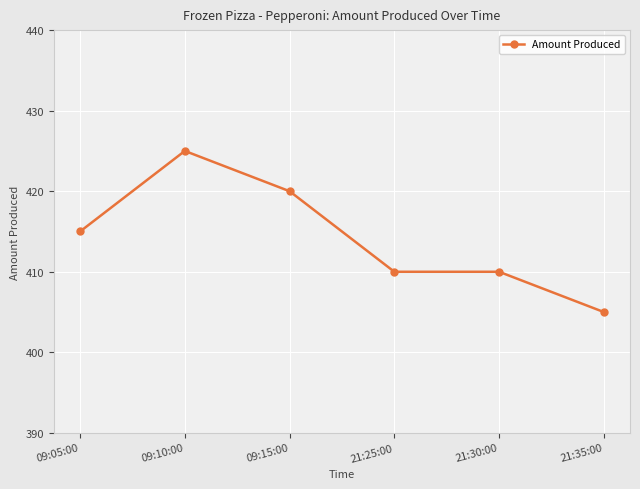

At which category does the chart reach its peak across all series?

09:10:00